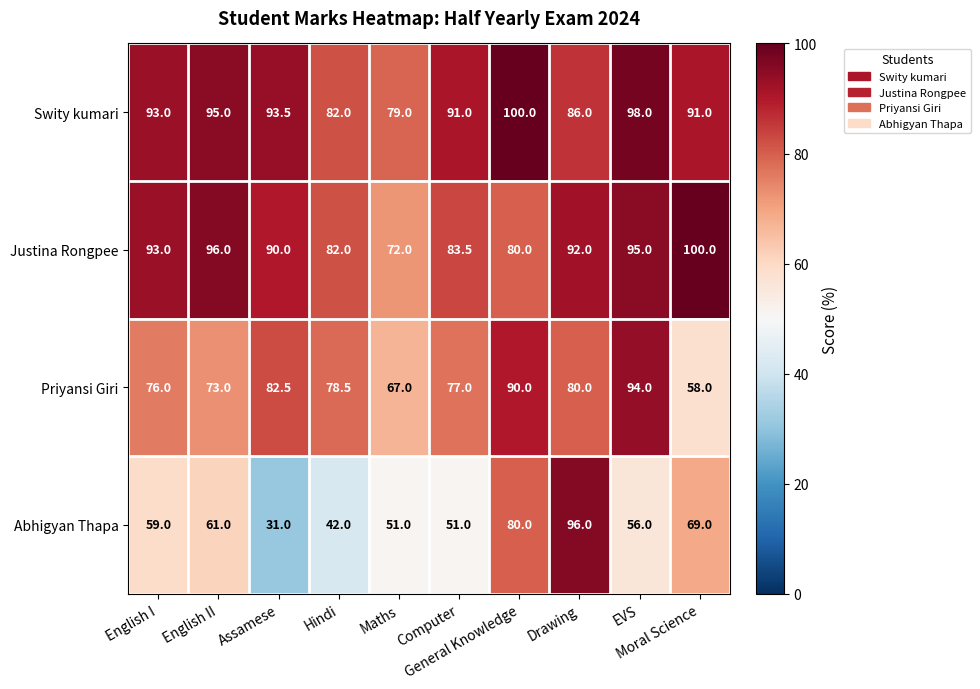

Which series has the largest range (max minus min)?

Abhigyan Thapa